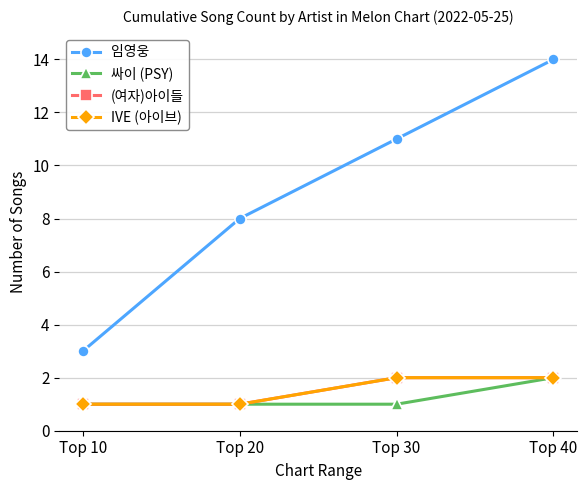

Is this an area chart (filled region under the line)?

No